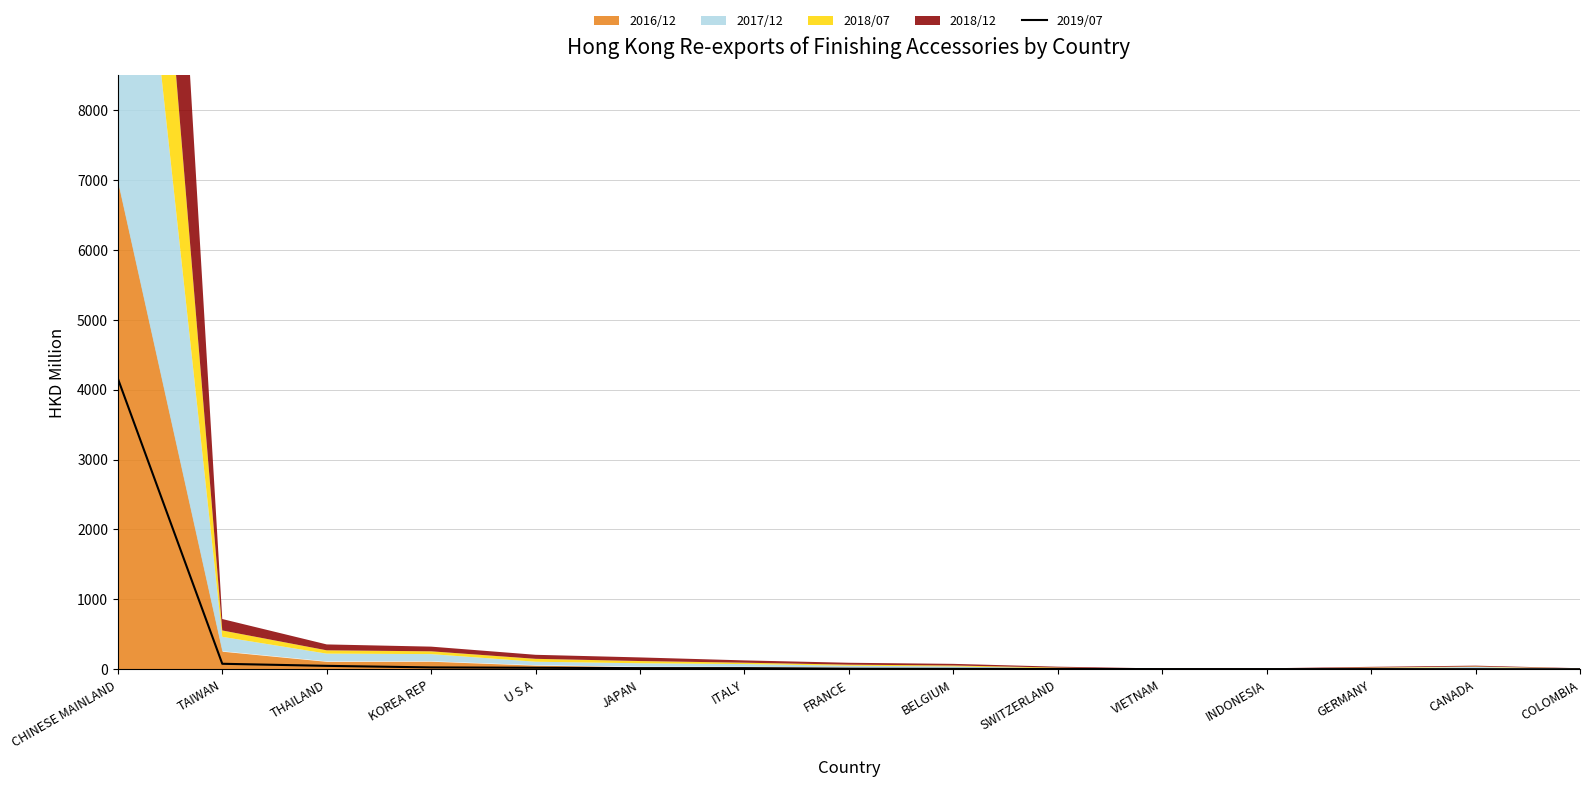

How many lines are shown in the chart?

1